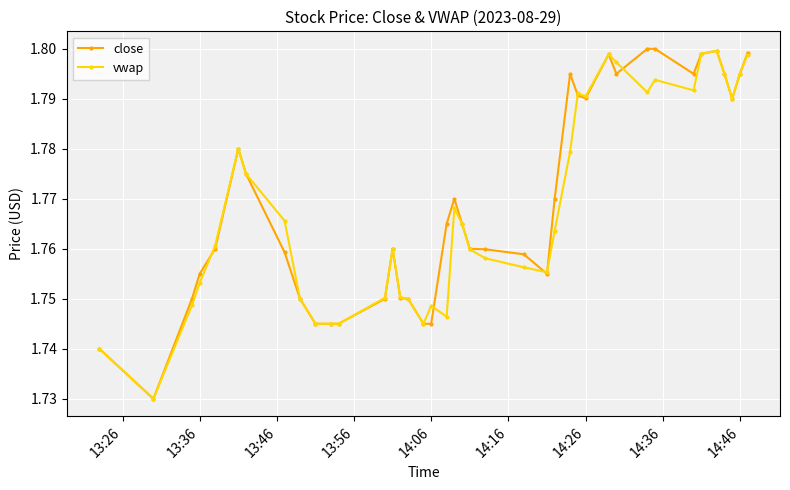

How many vwap values are between 1 and 2?

40